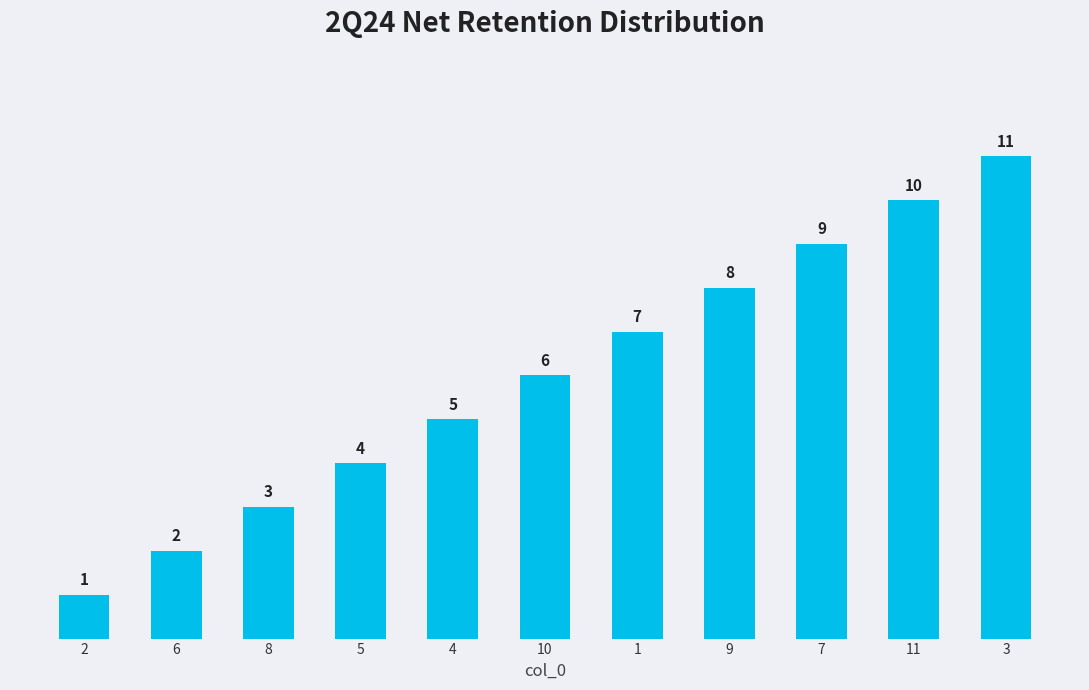

Reading left to right, what are all the values shown in this chart?

2=1	6=2	8=3	5=4	4=5	10=6	1=7	9=8	7=9	11=10	3=11